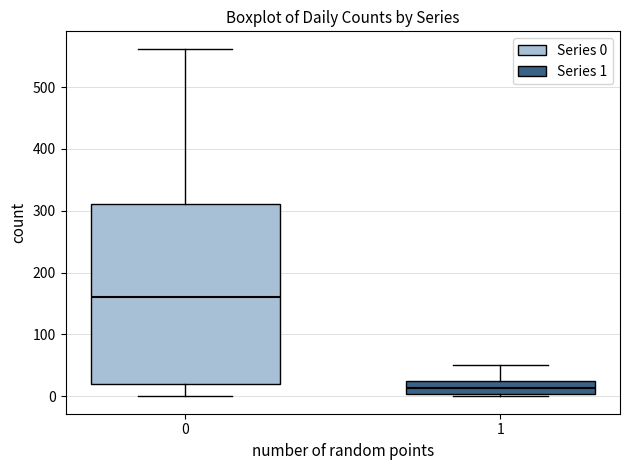

Which box has the highest median line?

0